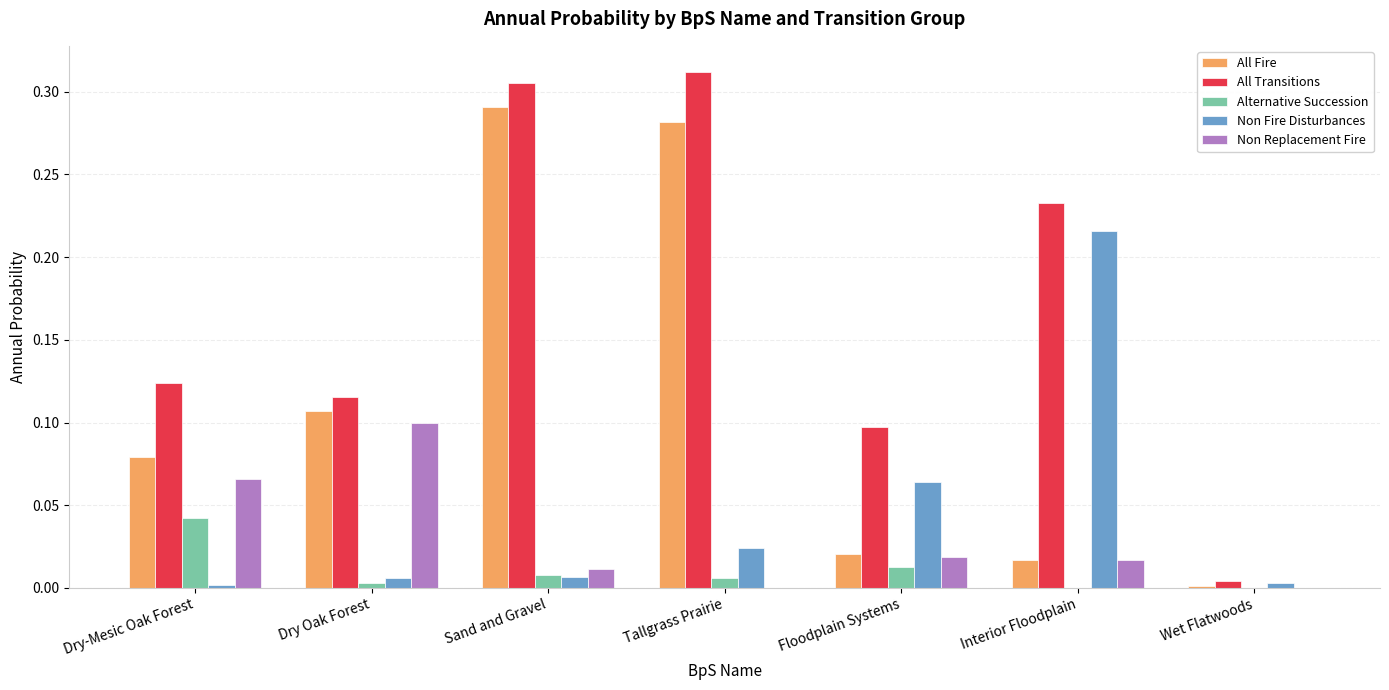

What is the sum of all All Transitions values?

1.2